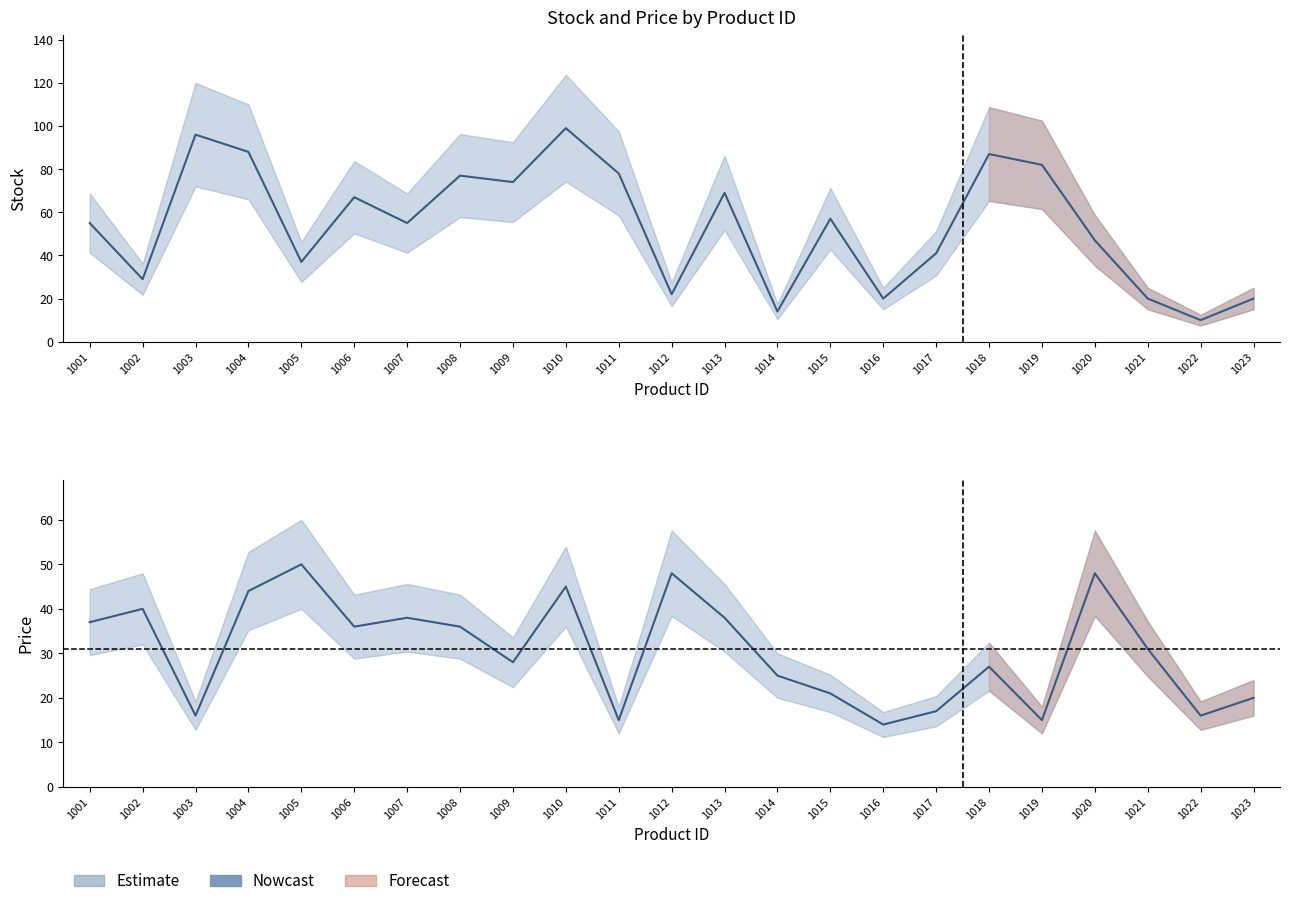

Rank the series by their maximum value, from lowest to highest.

Price, Stock